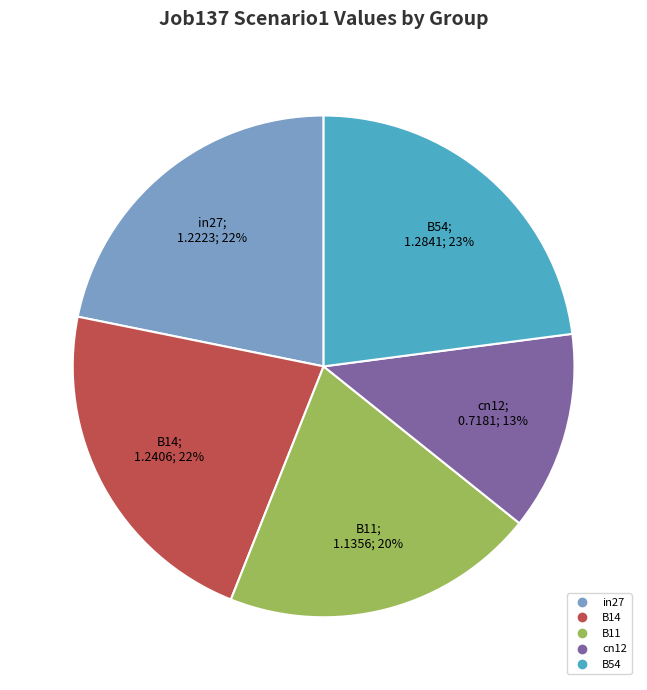

True or false: B54 accounts for 16% of the total.

False